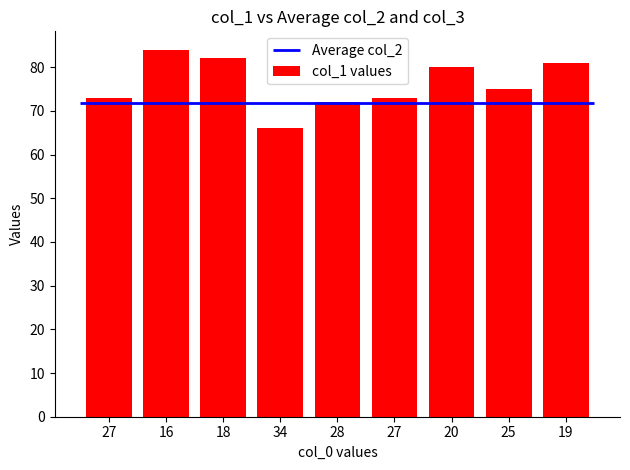

Where does the data first go above 75?

16